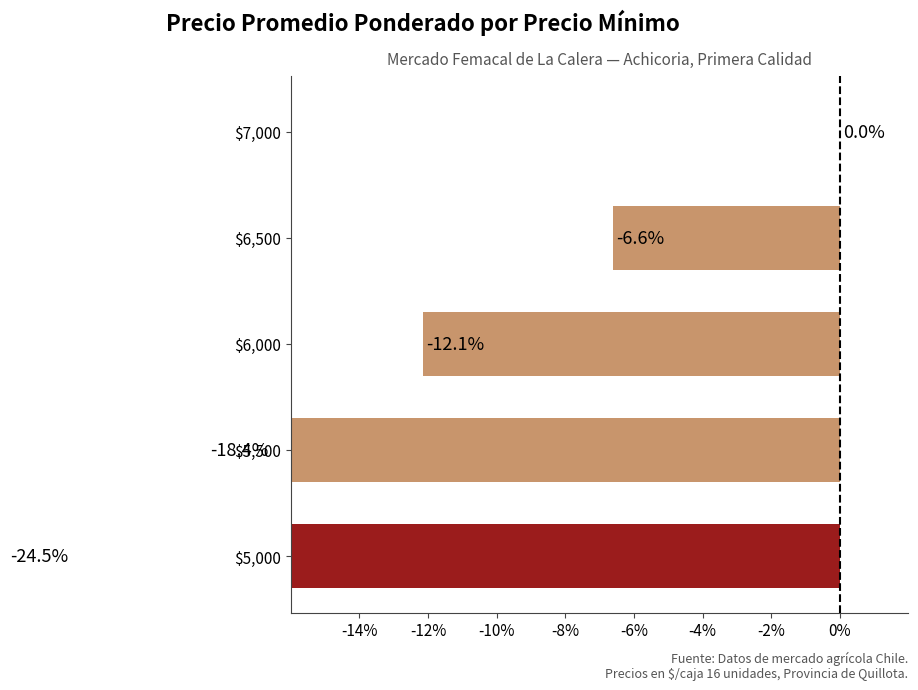

What is the difference between the values at $5,500 and $6,000?

6.3